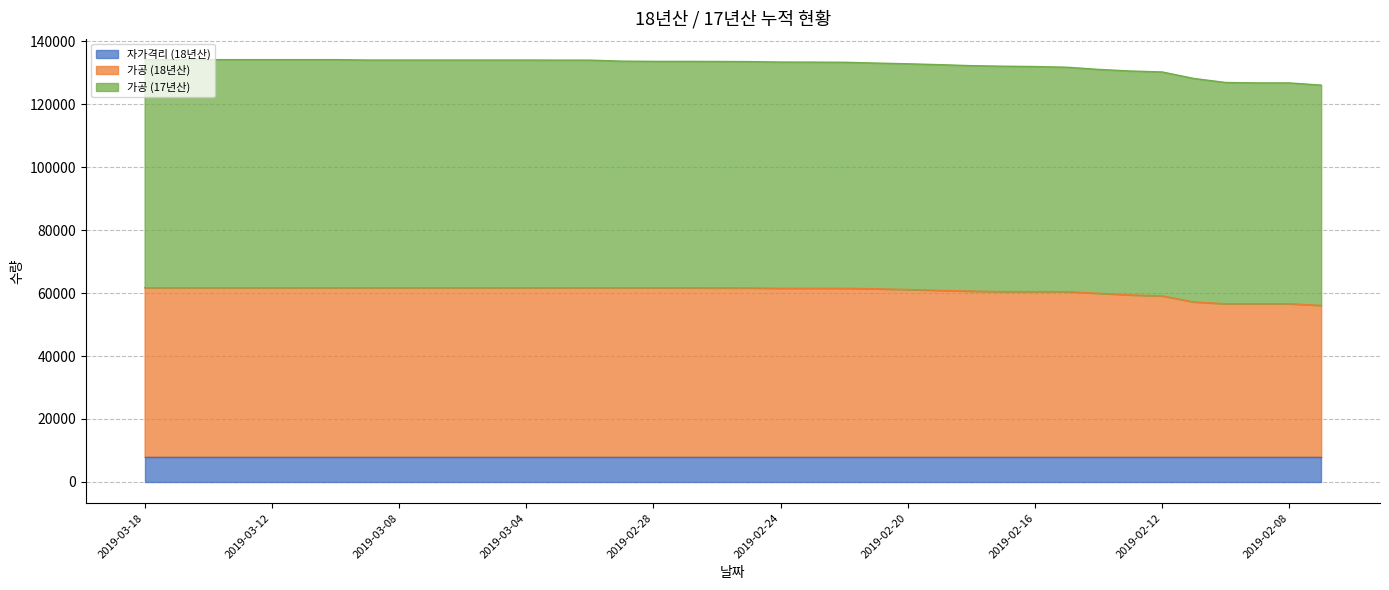

Is it true that 가공 (18년산) equals 25793 at 2019-02-21?

False